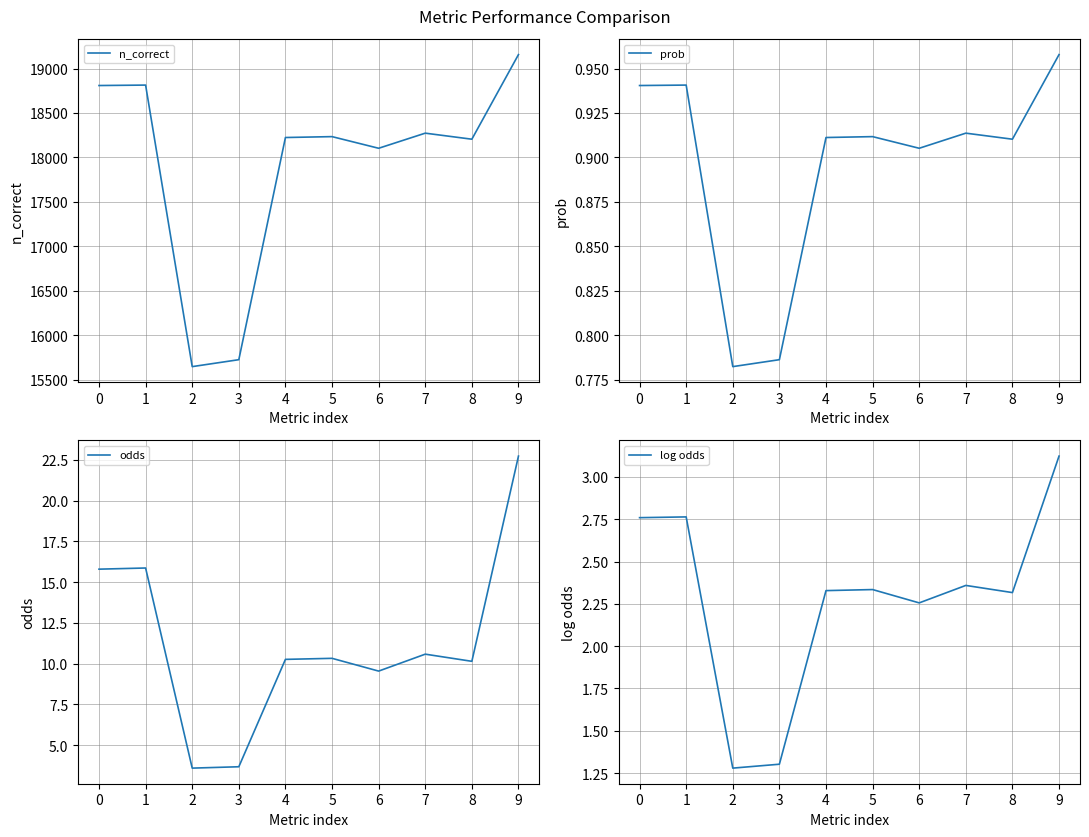

How many lines are shown in the chart?

4